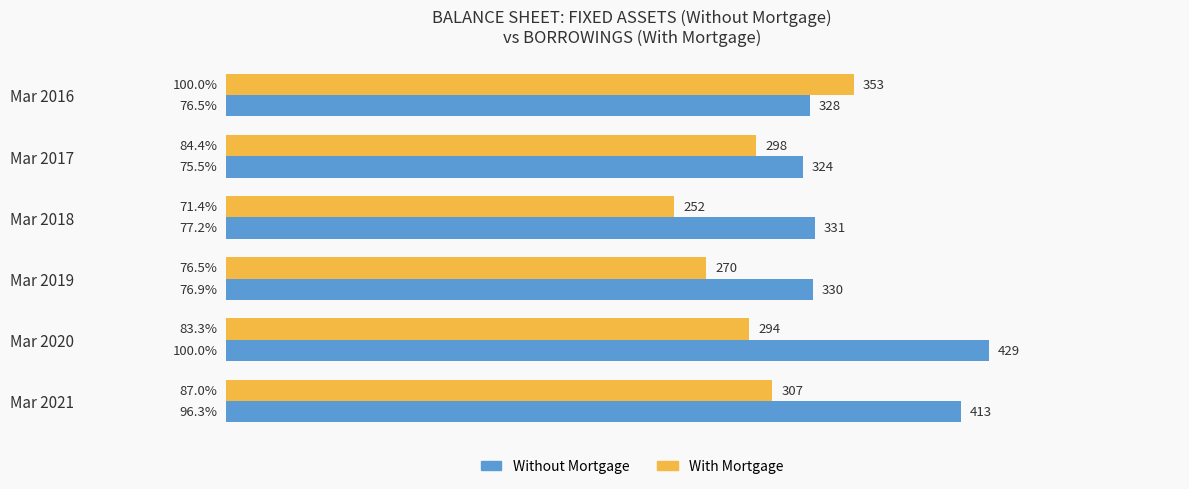

What is the difference between the maximum and minimum values in the Without Mortgage series?

105